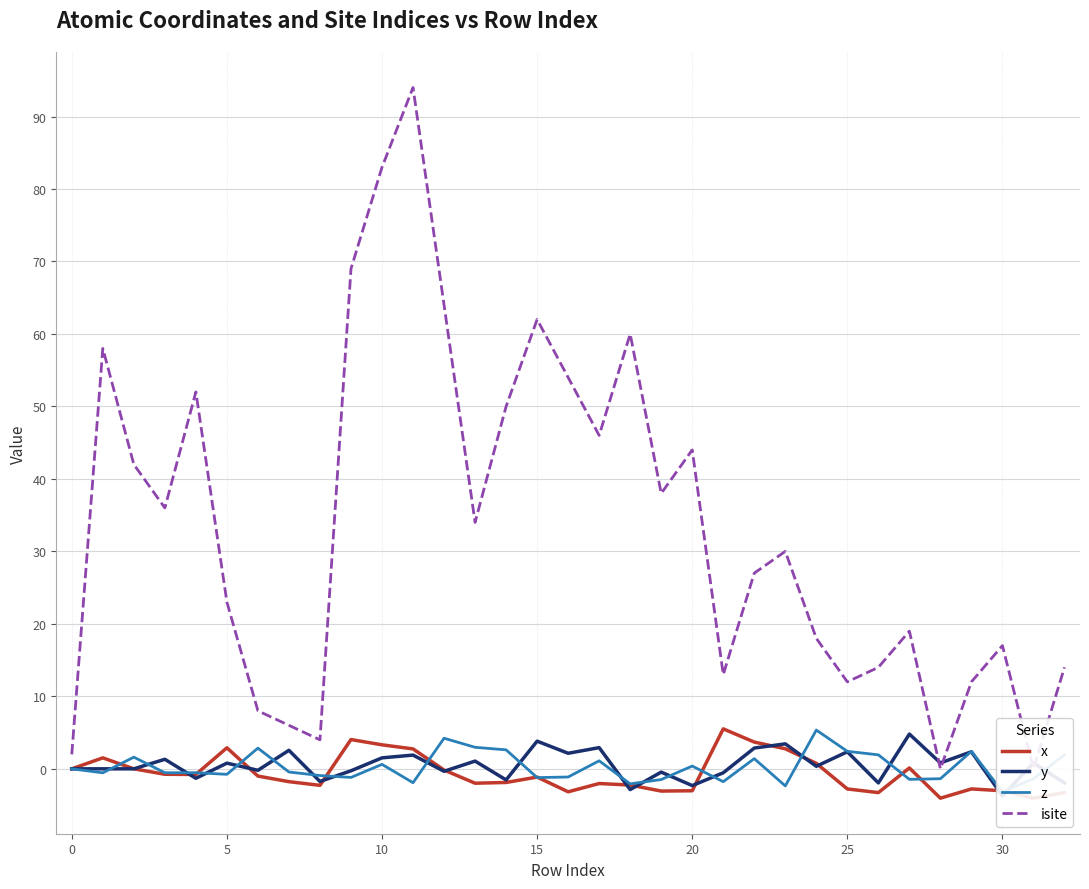

What are all the series names shown in the legend?

x, y, z, isite